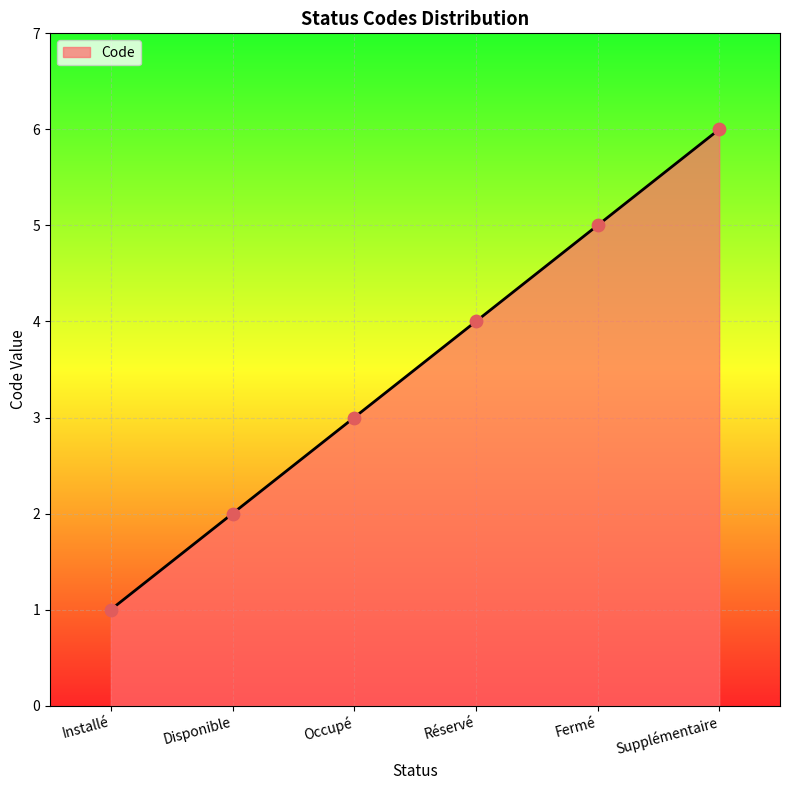

Which has a higher value, Supplémentaire or Fermé?

Supplémentaire